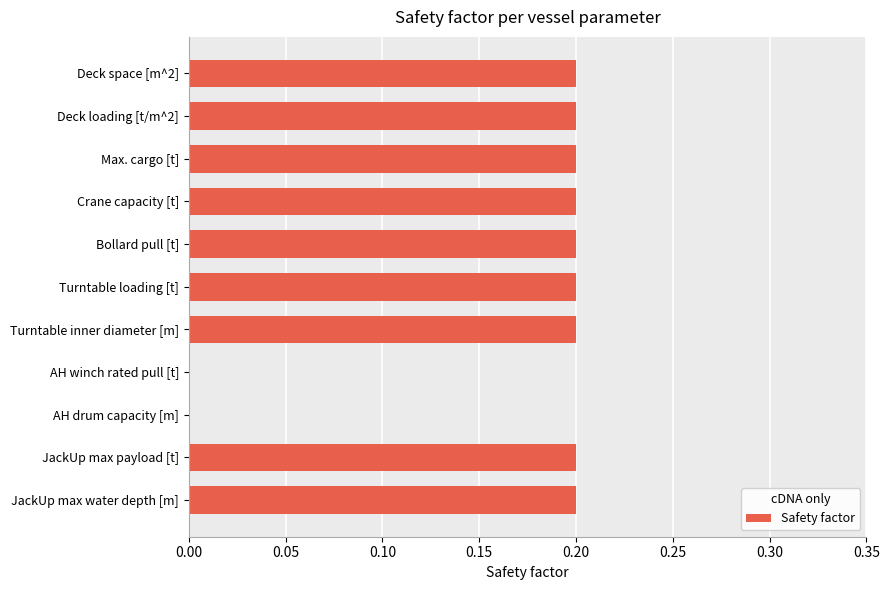

Are the bars grouped side by side (vs. stacked)?

No